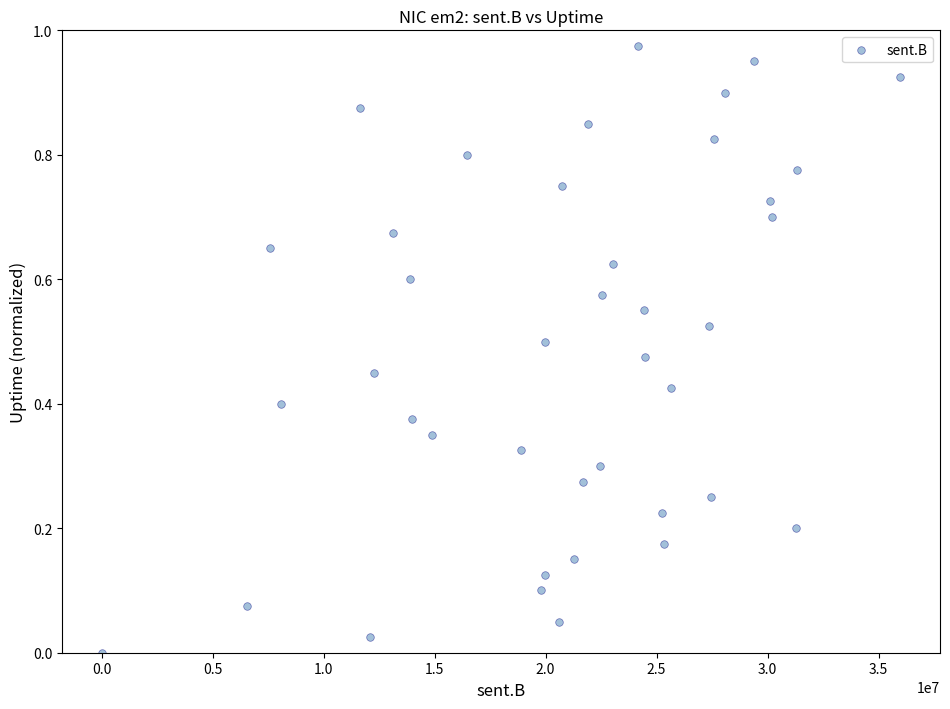

What is the range of X values (max minus min)?

35972628.0